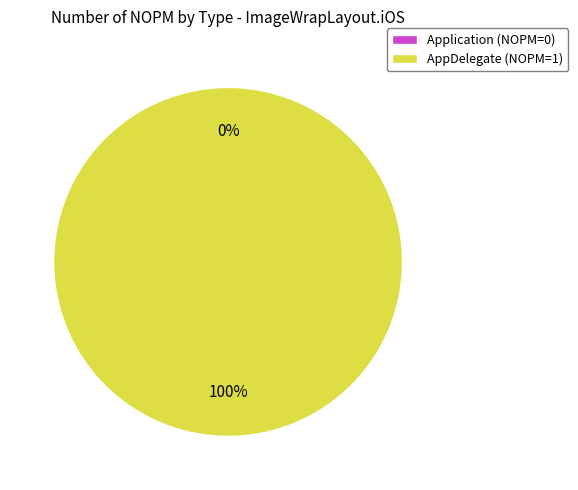

Which slice is the smallest?

Application